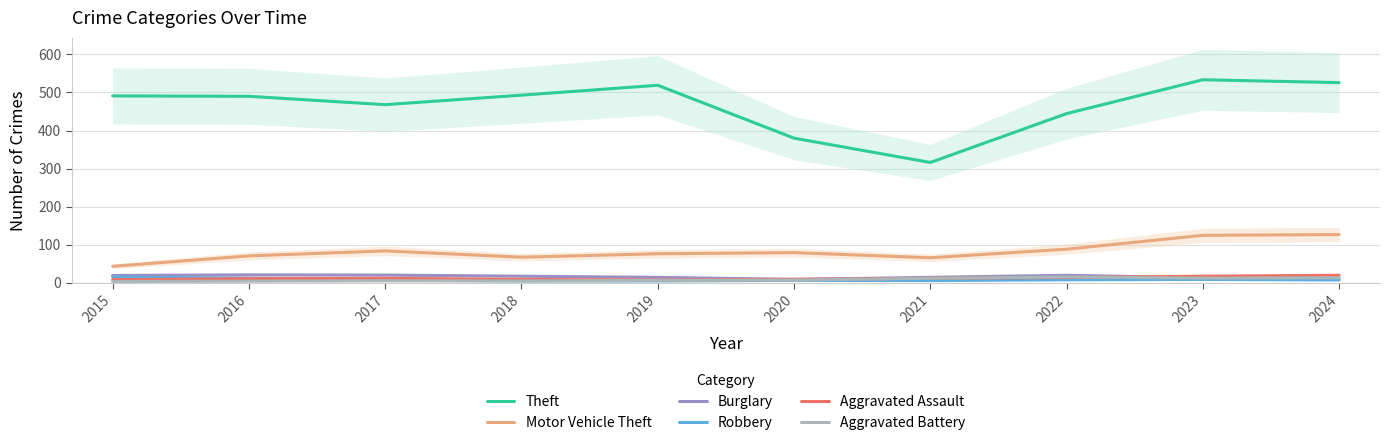

What is the lowest value of the Burglary series?

8.5